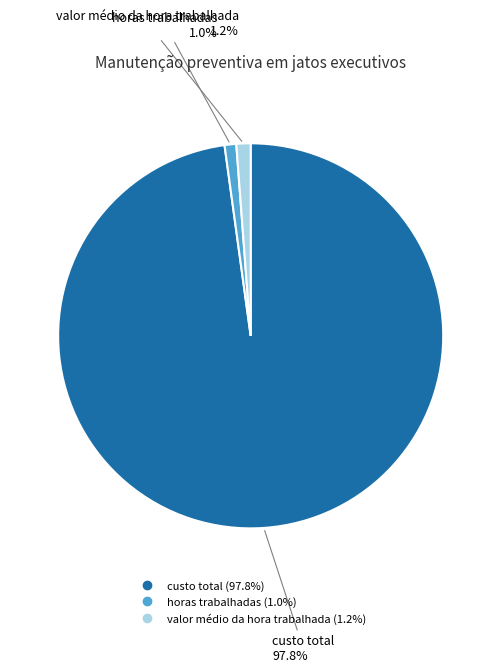

What is the ratio of the value at valor médio da hora trabalhada to the value at horas trabalhadas?

1.2